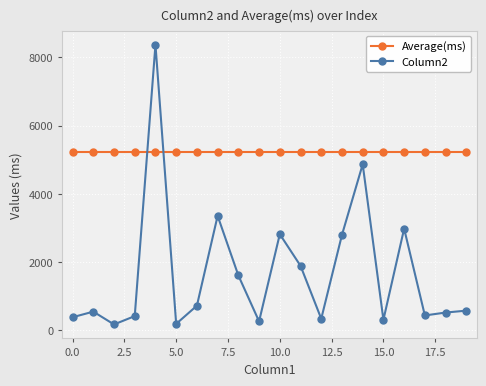

What is the average value of the Column2 series?

1680.2